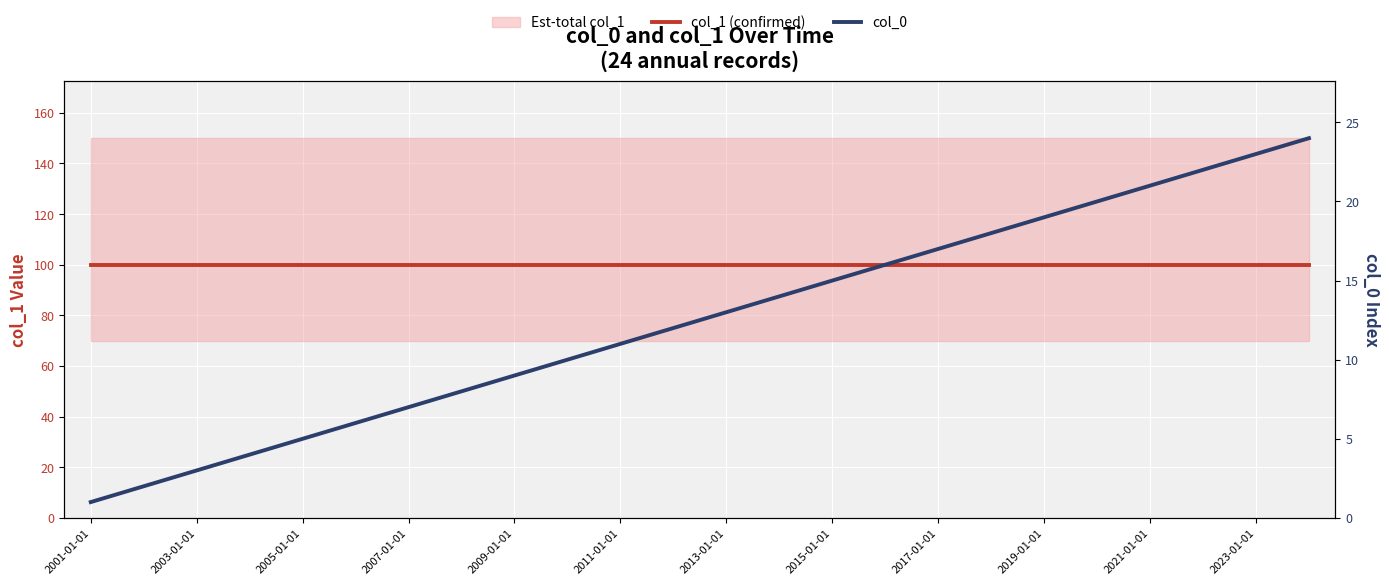

True or false: col_1 (confirmed) has more than 0 interior local peaks.

False